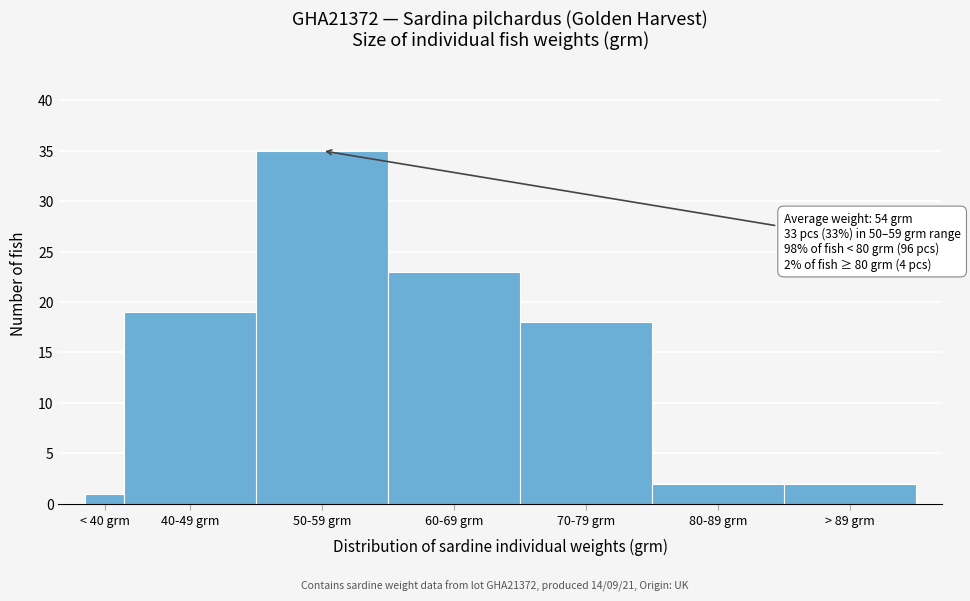

Reading right to left, list all the values displayed in this chart.

> 89 grm=2	80-89 grm=2	70-79 grm=18	60-69 grm=23	50-59 grm=35	40-49 grm=19	< 40 grm=1